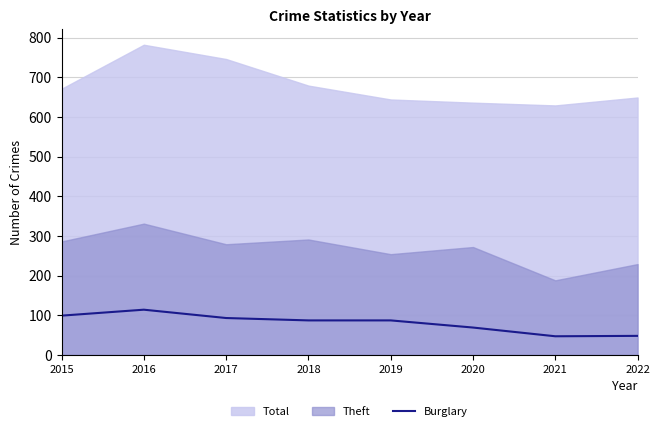

The Burglary series shows 121 at 2019. True or false?

False